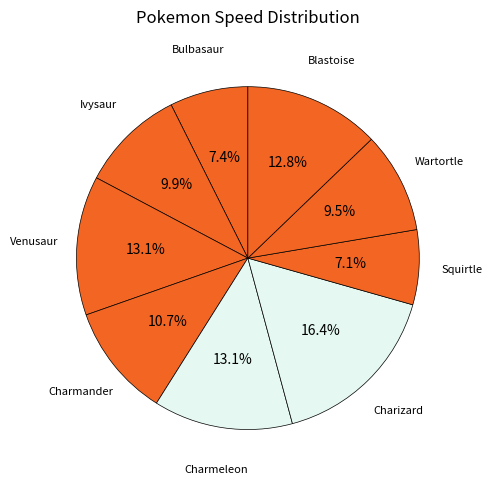

Combined, what portion of the pie is Charmeleon and Charmander?

23.8%